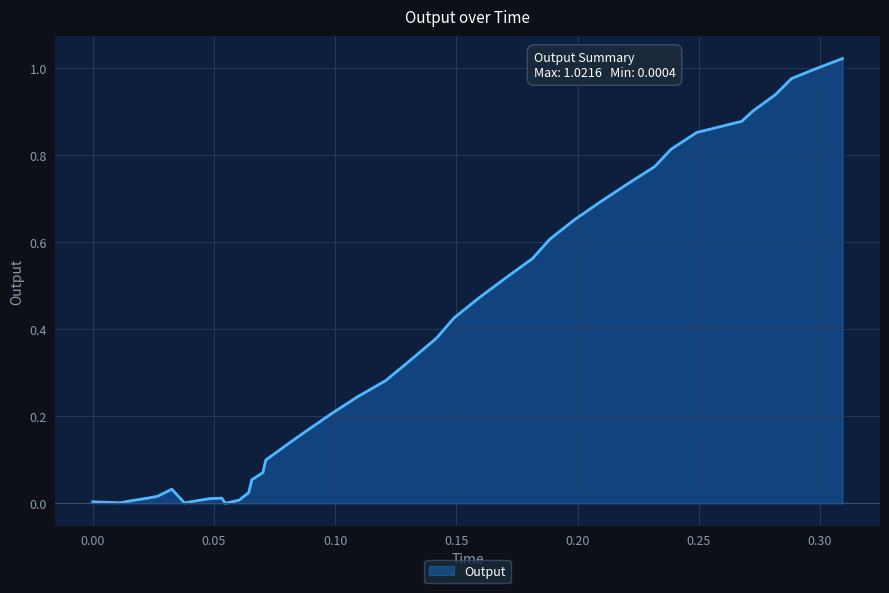

Is this an area chart (filled region under the line)?

Yes